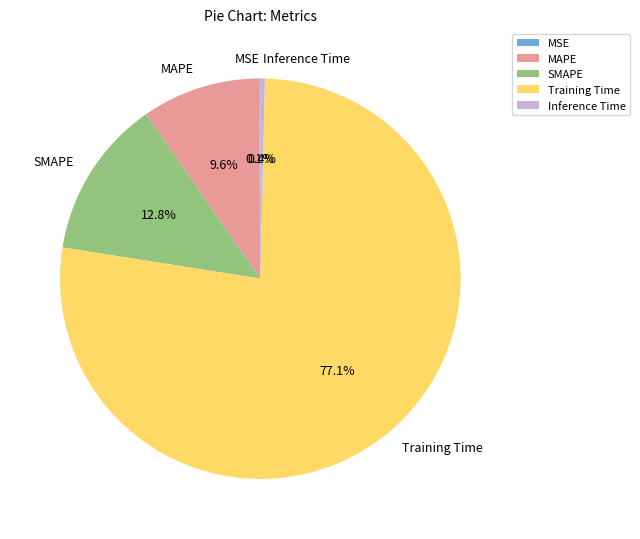

Which category has the biggest portion of the pie?

Training Time